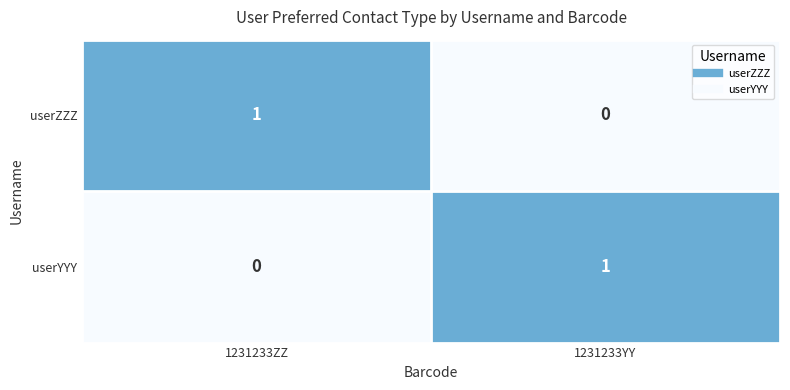

What is the difference between the highest and lowest values at 1231233ZZ?

1